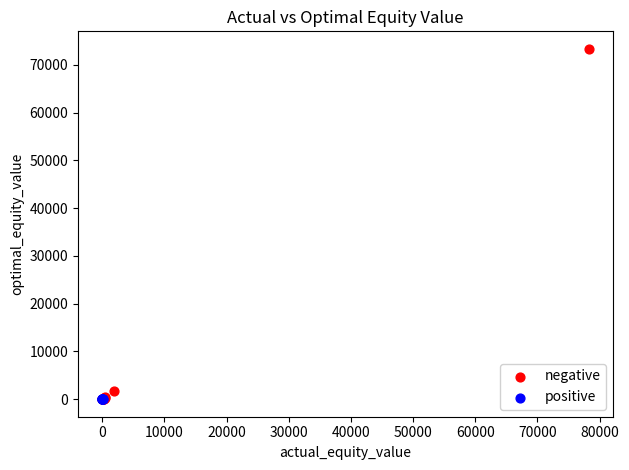

Which series has the widest spread of Y values?

negative